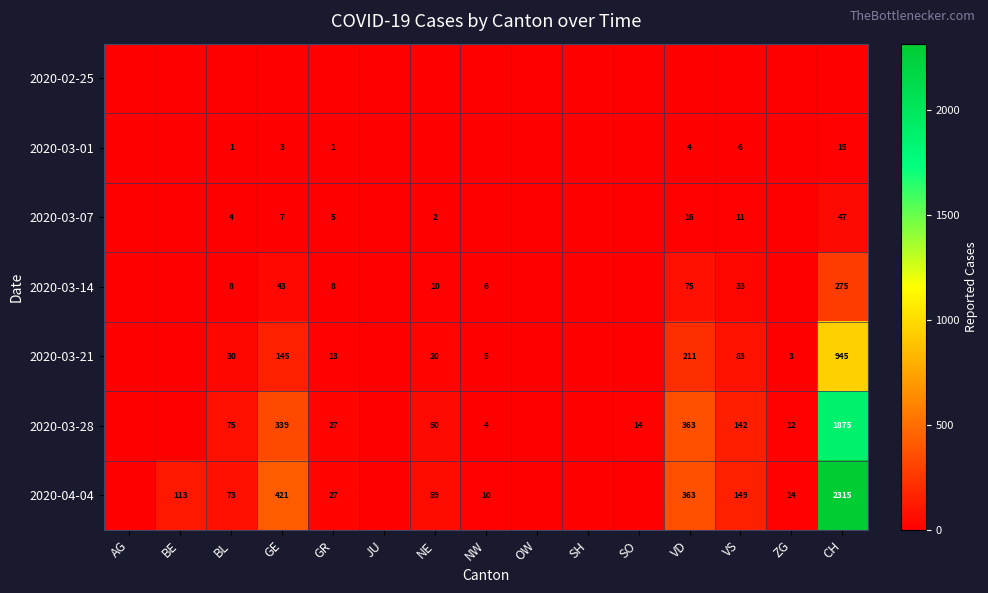

Is it true that 2020-04-04 equals 363 at VD?

True